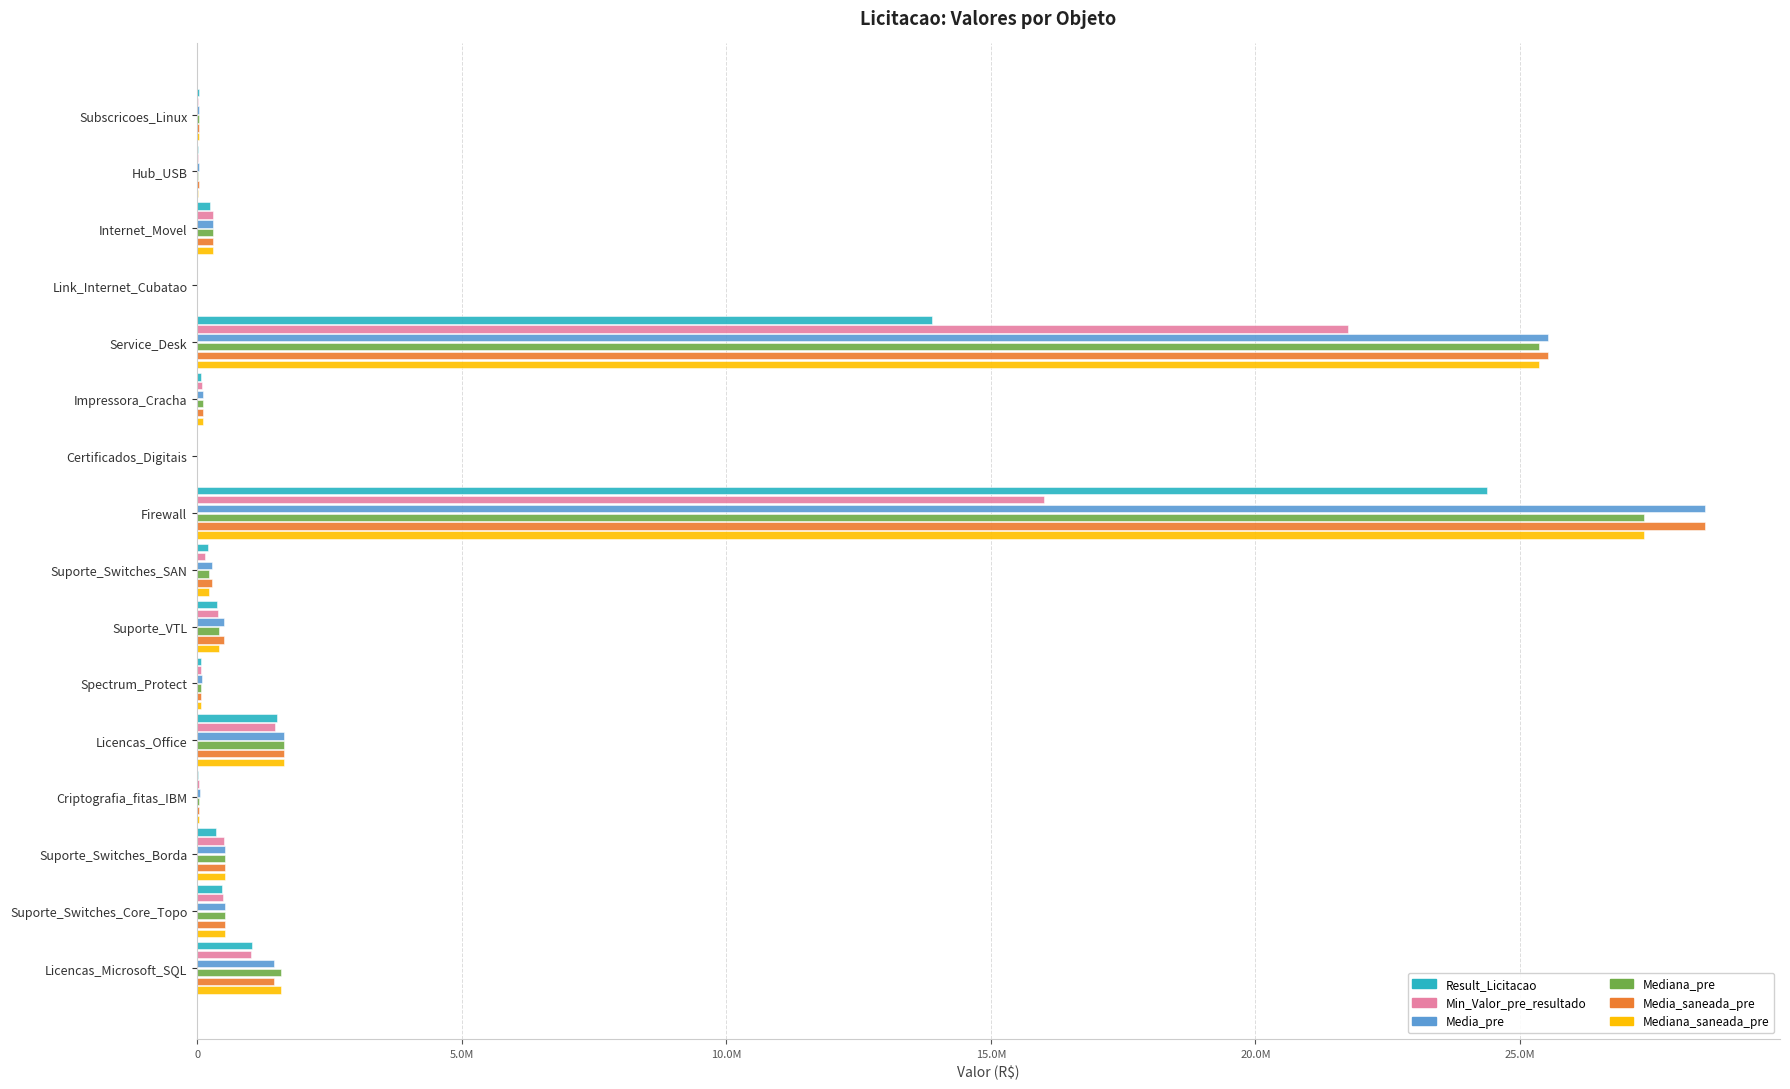

What is the difference between the second highest and minimum values in the Result_Licitacao series?

13889001